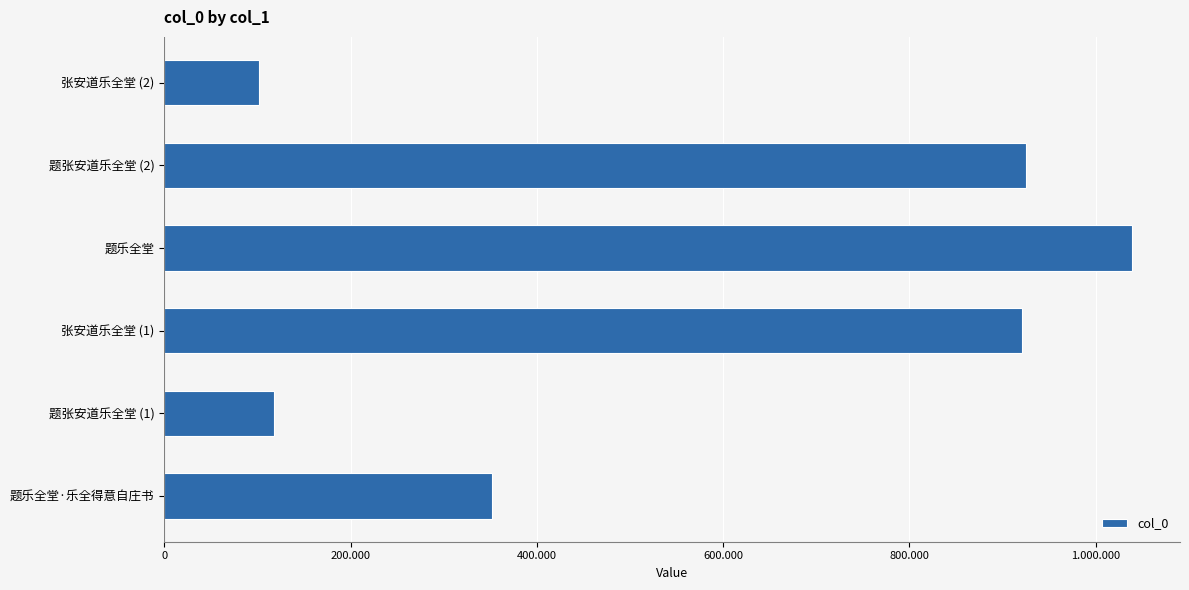

Are the bars horizontal?

Yes